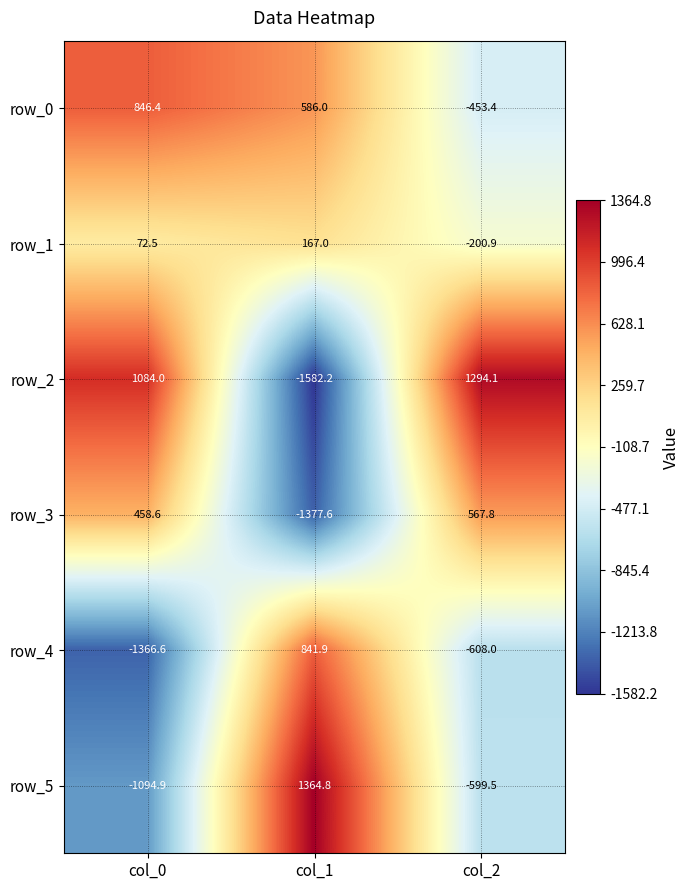

Rank the categories by row_5 value from highest to lowest.

col_1, col_2, col_0